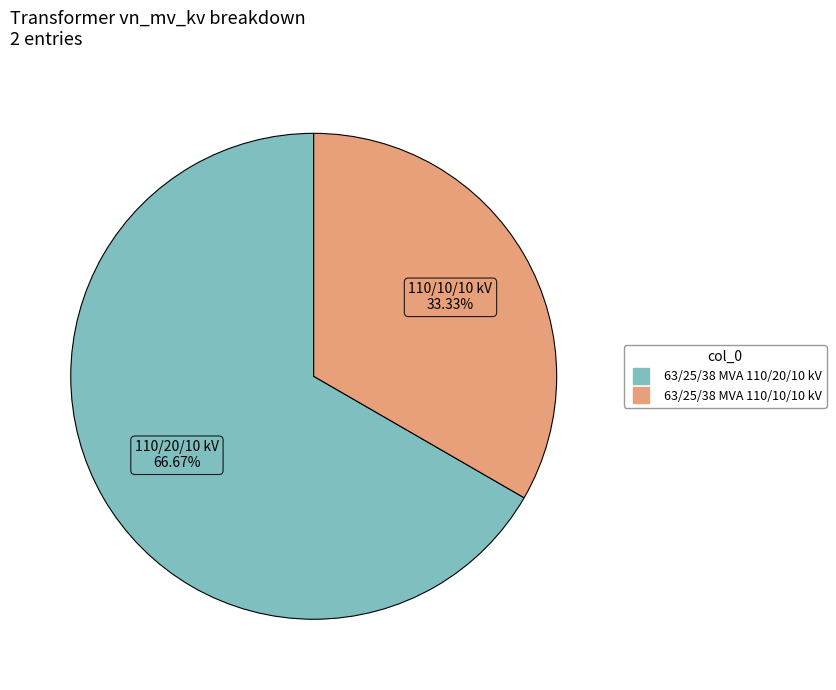

Rank the categories by value from highest to lowest.

63/25/38 MVA 110/20/10 kV, 63/25/38 MVA 110/10/10 kV